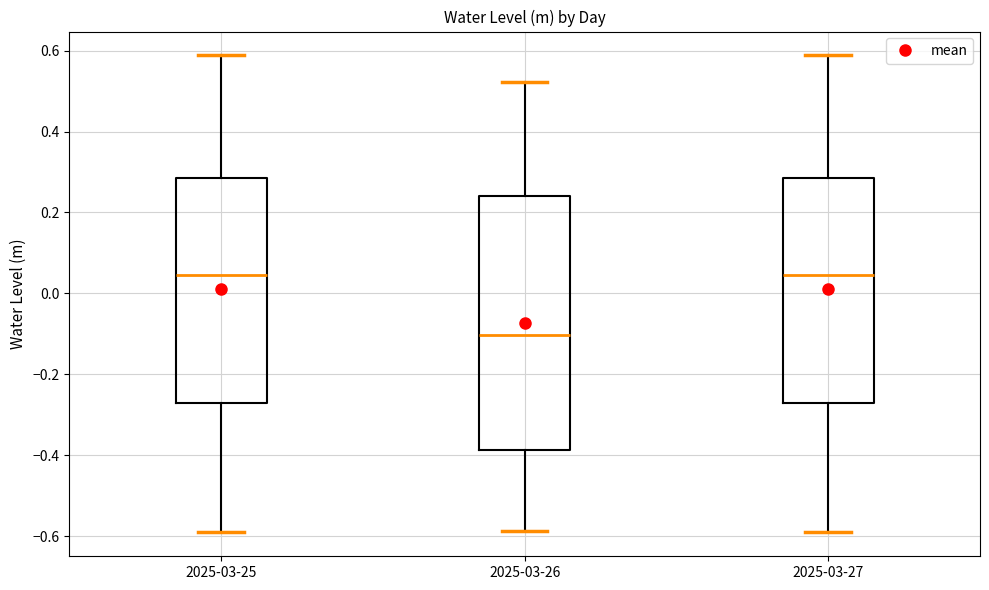

Where does the median line of the box for 2025-03-25 sit on the y-axis? The values are not printed on the chart, so give them approximately, as read against the axis.

0.04